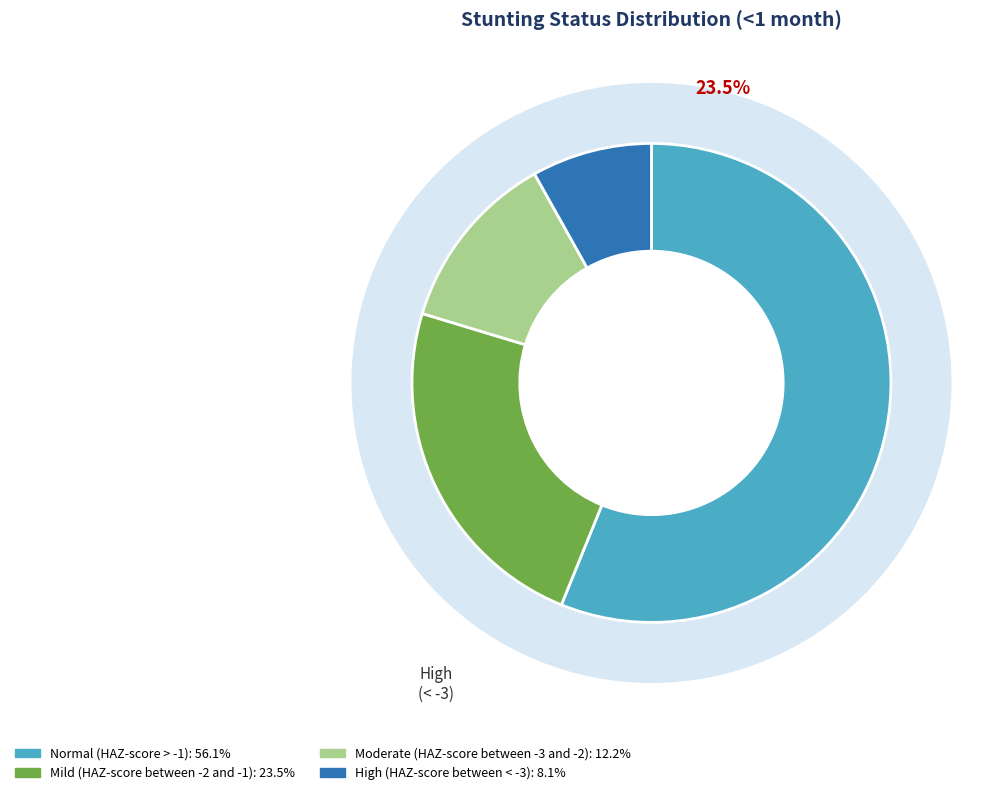

Is there any slice that represents more than half of the pie?

Yes